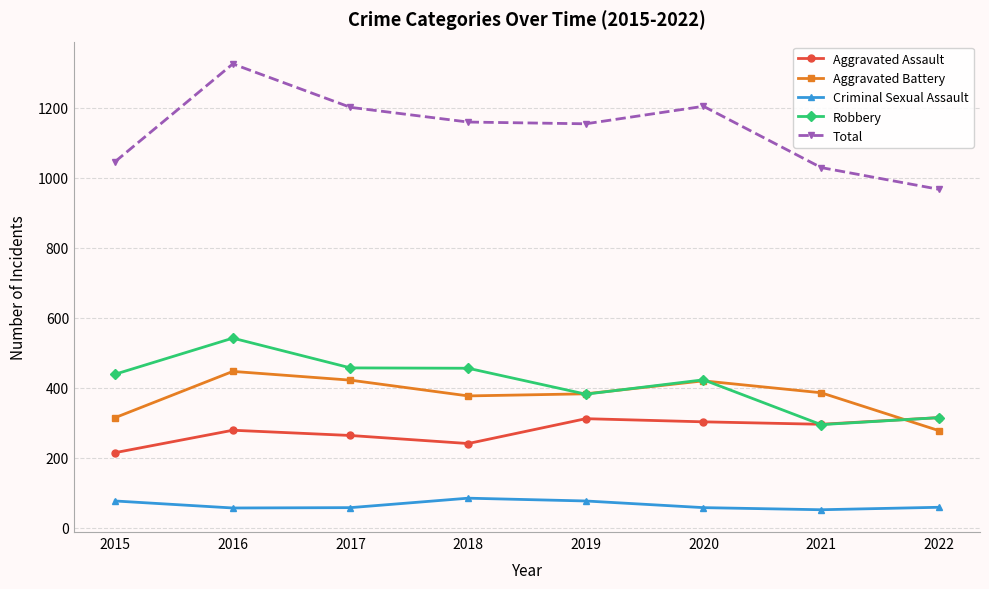

How many values in the Robbery series are below 439?

4